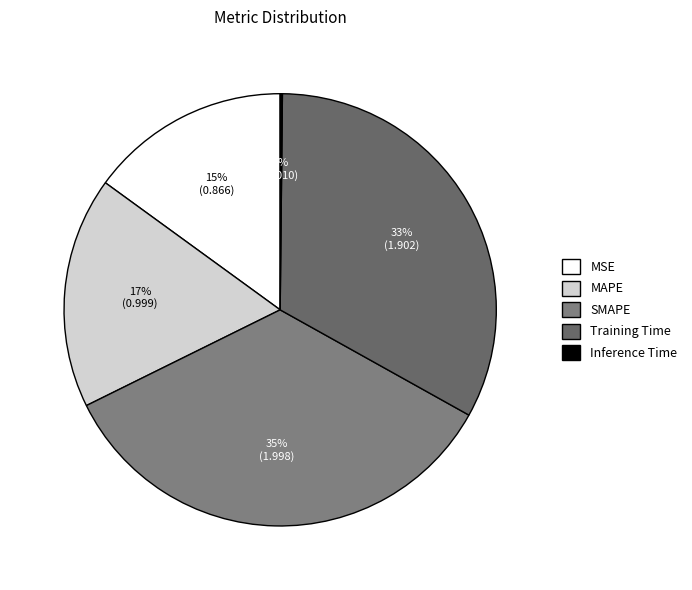

What is the total percentage of Training Time and MSE?

47.9%